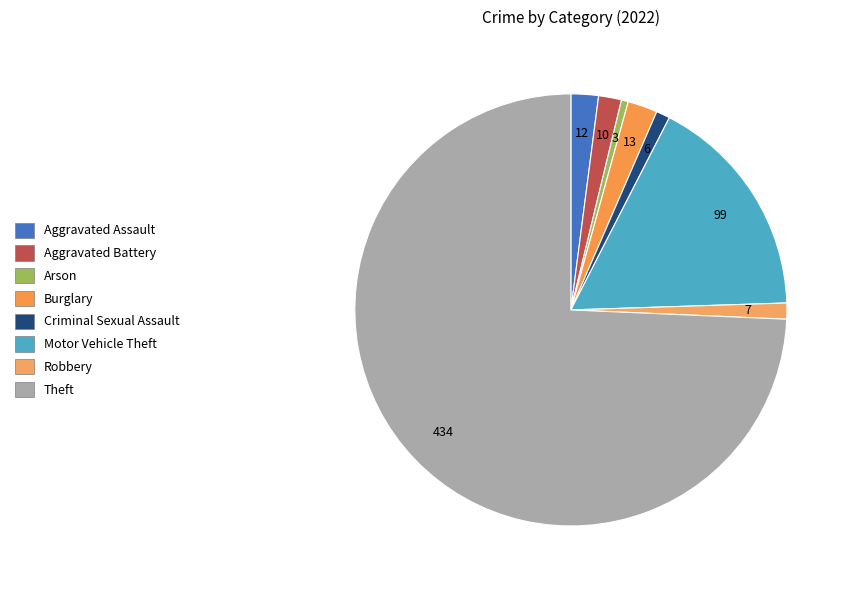

How many slices are in this pie chart?

8